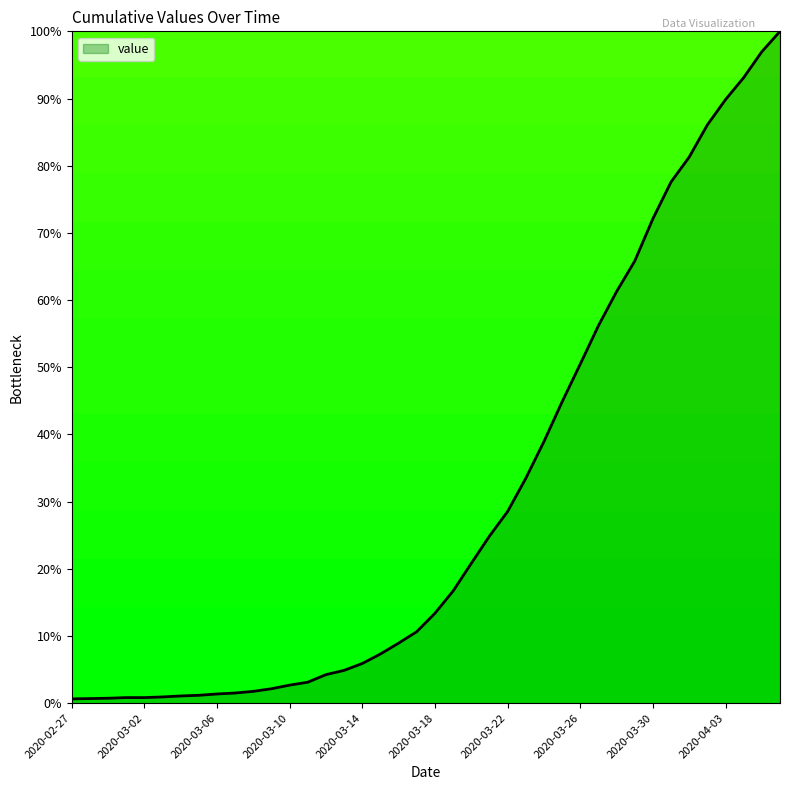

What is the difference between the maximum and minimum values?

99.4